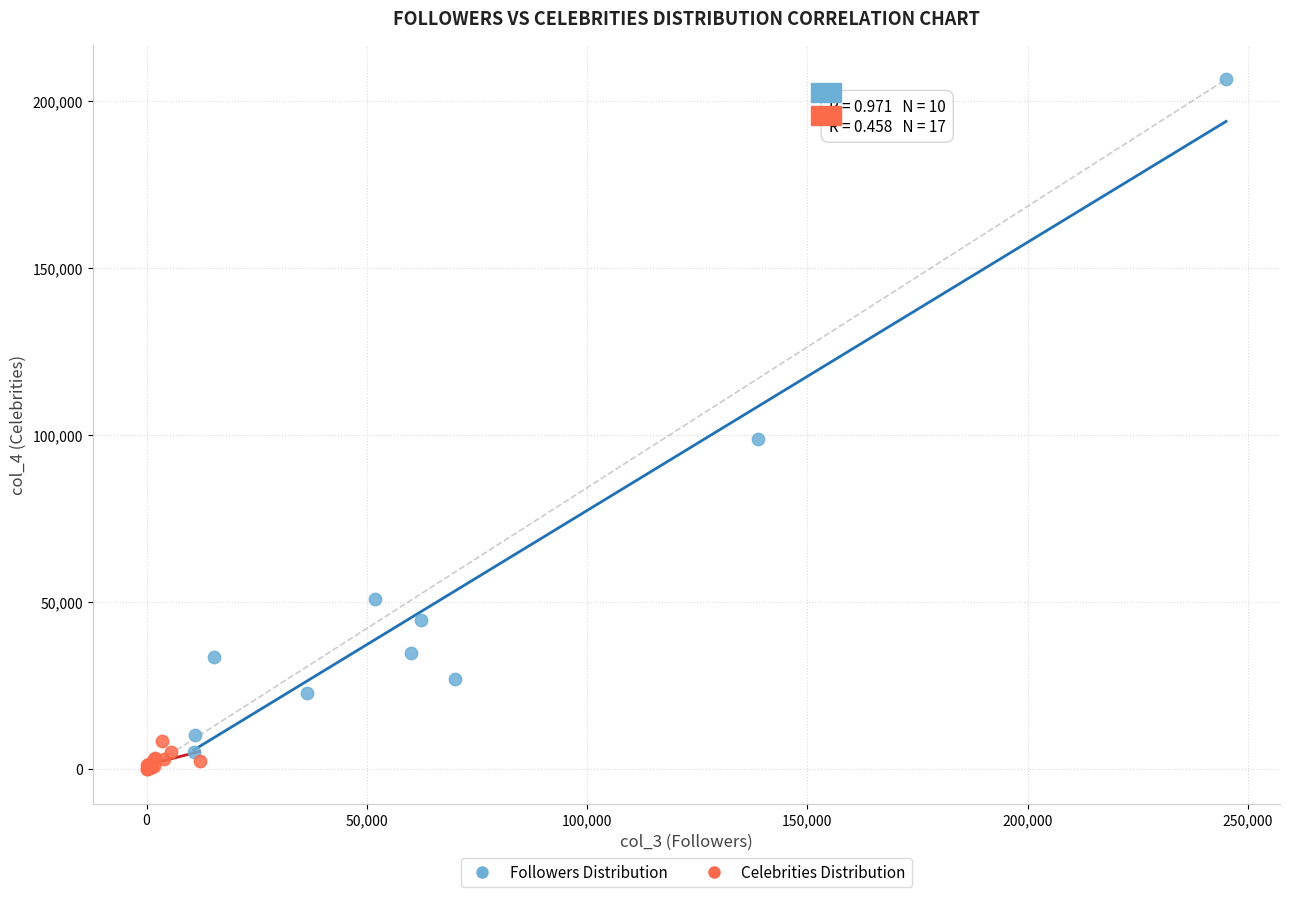

Which series contains the highest Y value?

Followers Distribution